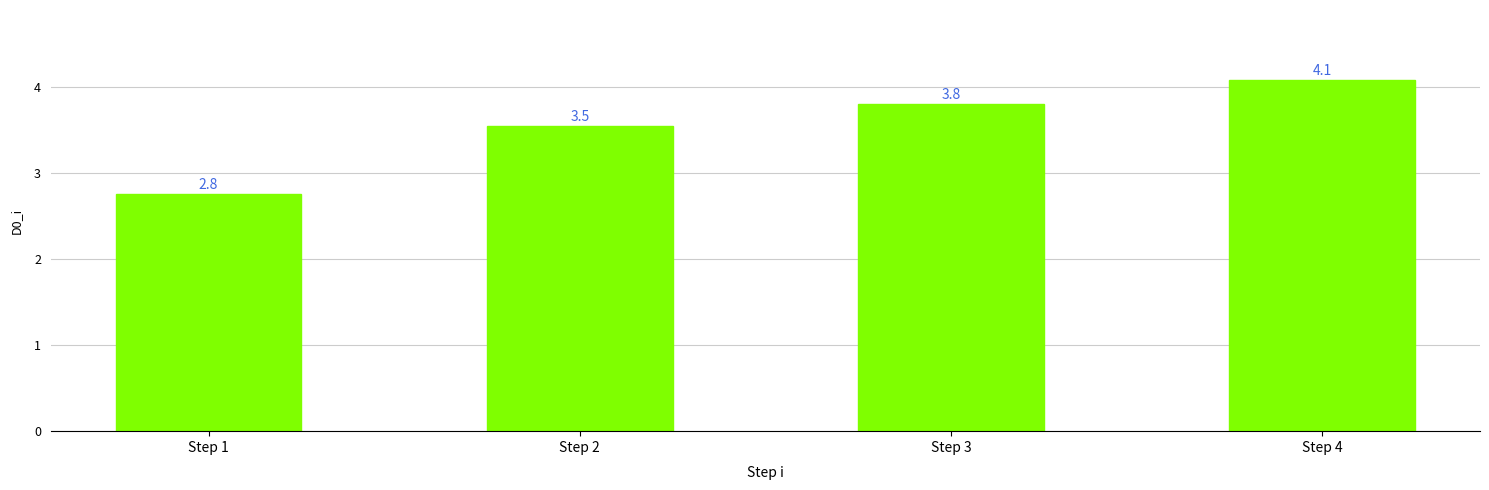

Does the chart contain stacked bars?

No